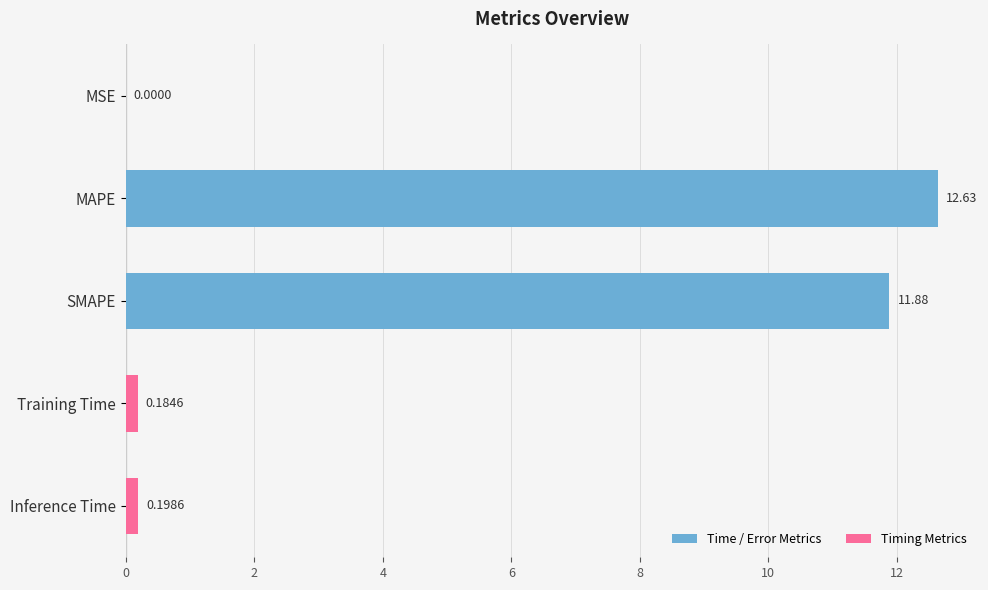

Where is the data nearest to the value 6?

Inference Time